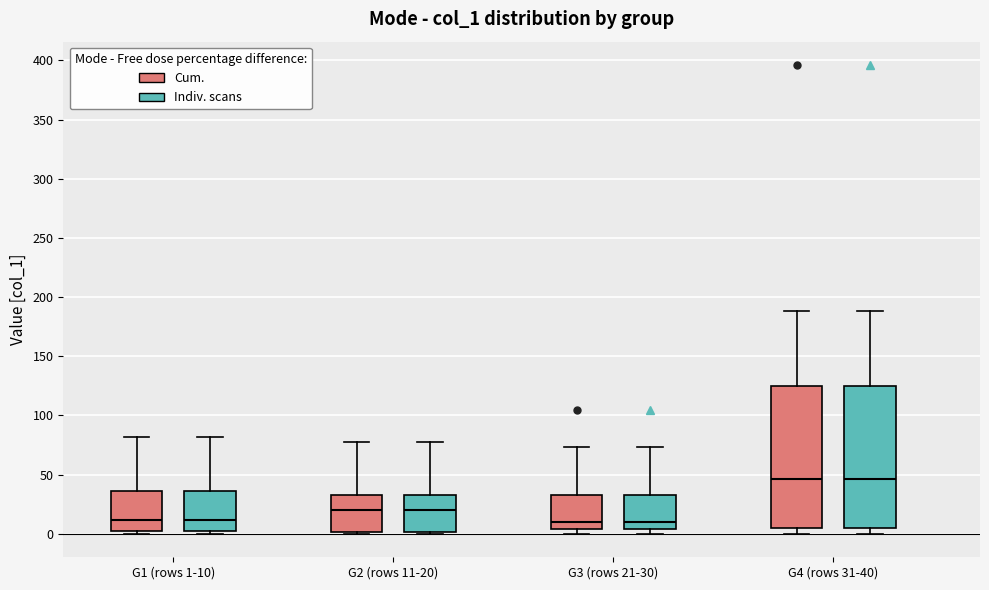

Reading left to right, read every box against the y-axis: the position of its median line, the range the box covers, and the ends of its whiskers. The values are not printed on the chart, so give them approximately, as read against the axis.

G1 (rows 1-10) (Cum.): median 10, box 0 to 35, whiskers 0 (just below the box's lower edge) to 80
G1 (rows 1-10) (Indiv. scans): median 10, box 0 to 35, whiskers 0 (just below the box's lower edge) to 80
G2 (rows 11-20) (Cum.): median 20, box 0 to 35, whiskers 0 to 80
G2 (rows 11-20) (Indiv. scans): median 20, box 0 to 35, whiskers 0 to 80
G3 (rows 21-30) (Cum.): median 10, box 5 to 35, whiskers 0 to 75
G3 (rows 21-30) (Indiv. scans): median 10, box 5 to 35, whiskers 0 to 75
G4 (rows 31-40) (Cum.): median 45, box 5 to 125, whiskers 0 to 190
G4 (rows 31-40) (Indiv. scans): median 45, box 5 to 125, whiskers 0 to 190